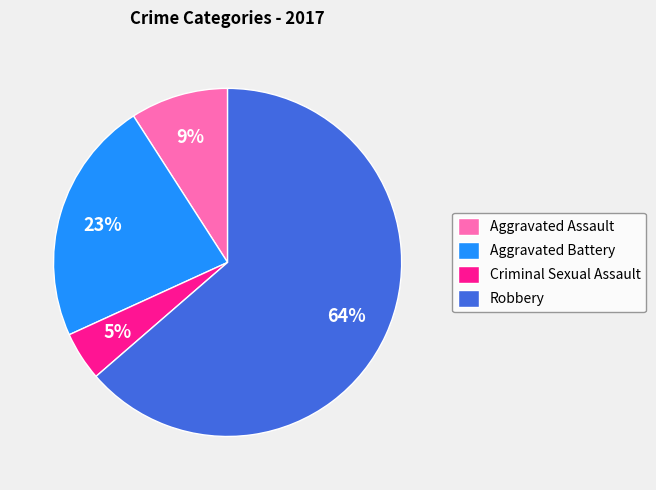

Is it true that Robbery is 64% of the pie?

True